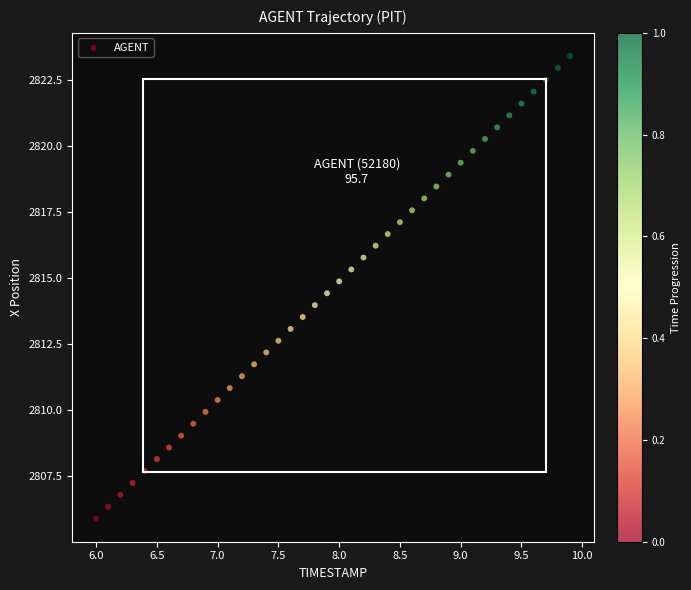

What is the range of X values (max minus min)?

3.9